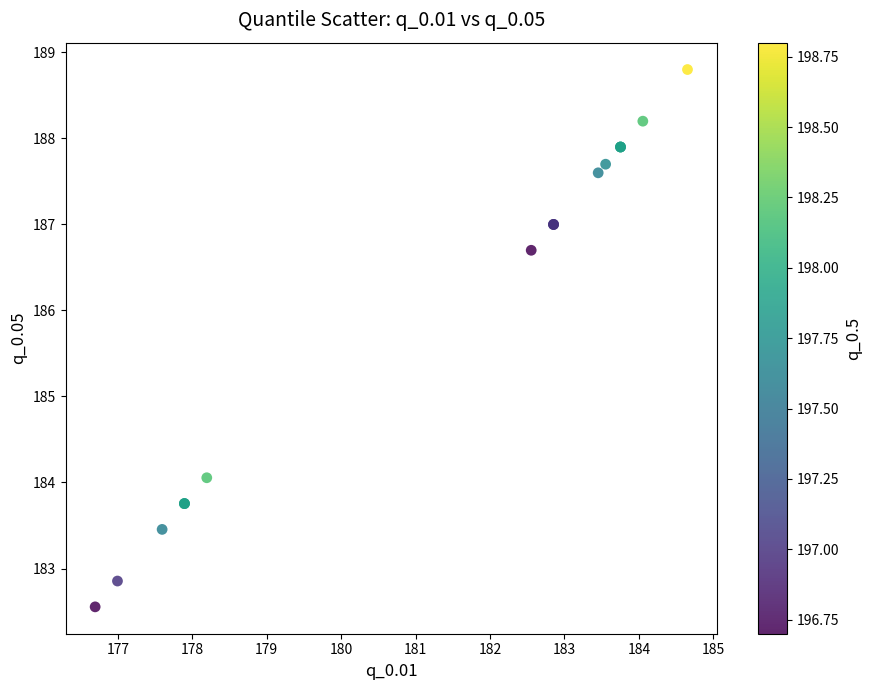

What Y value in the scatter plot is closest to 185?

184.1